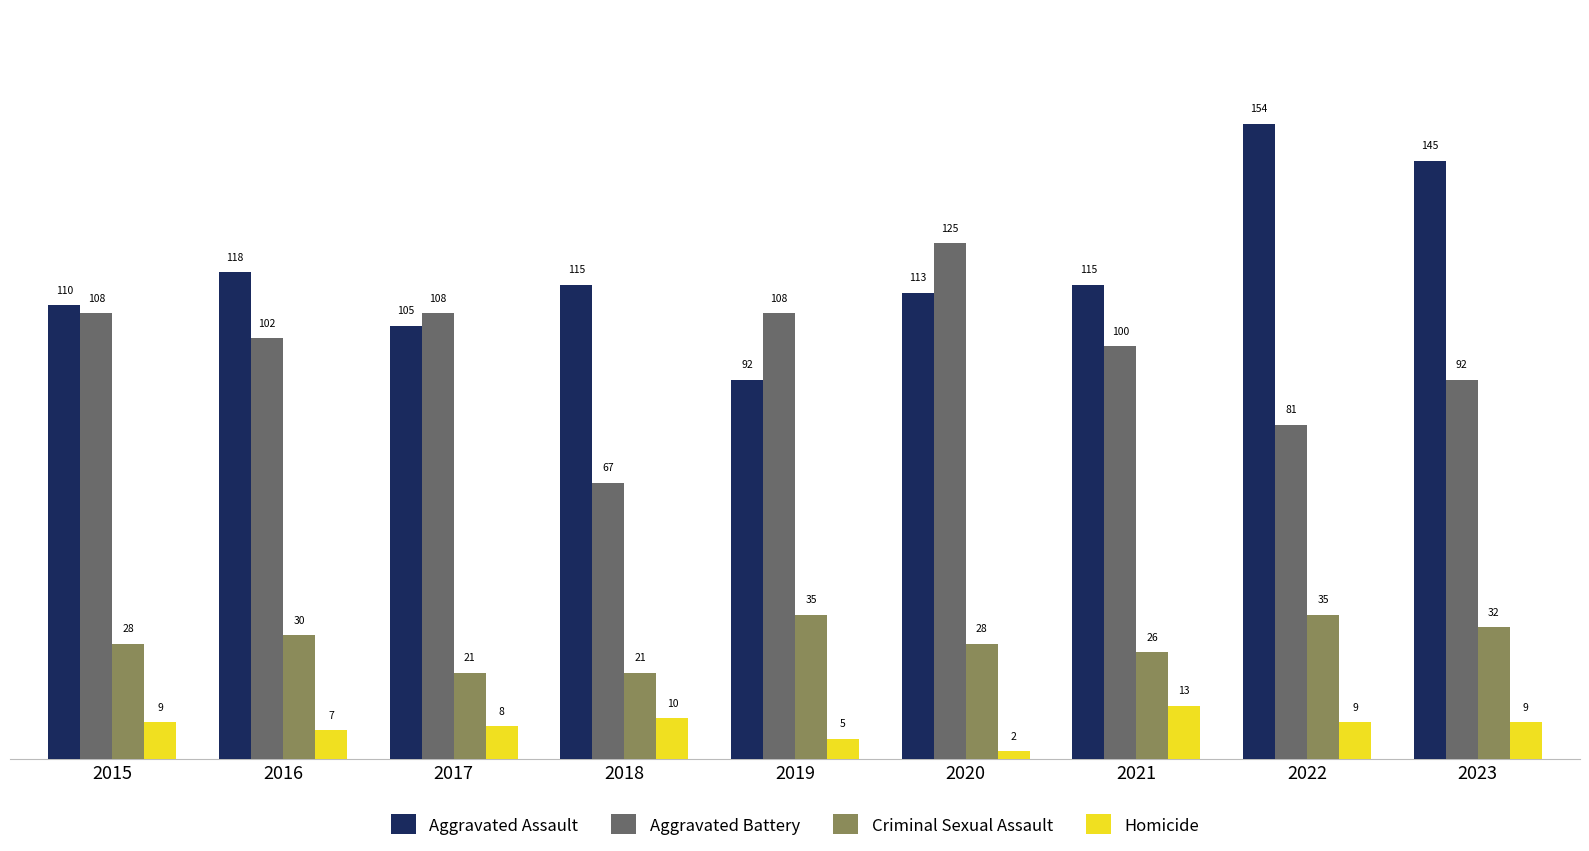

How many categories are shown in the chart?

9